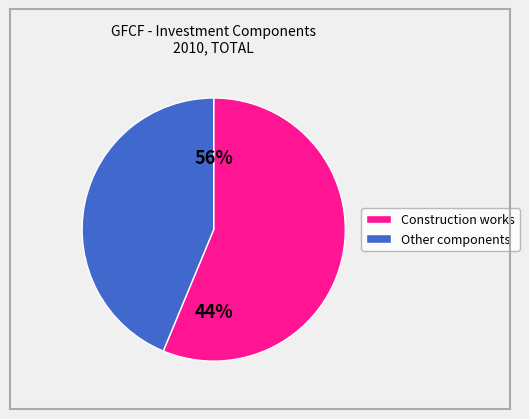

Does Construction works account for over 50% of the chart?

Yes